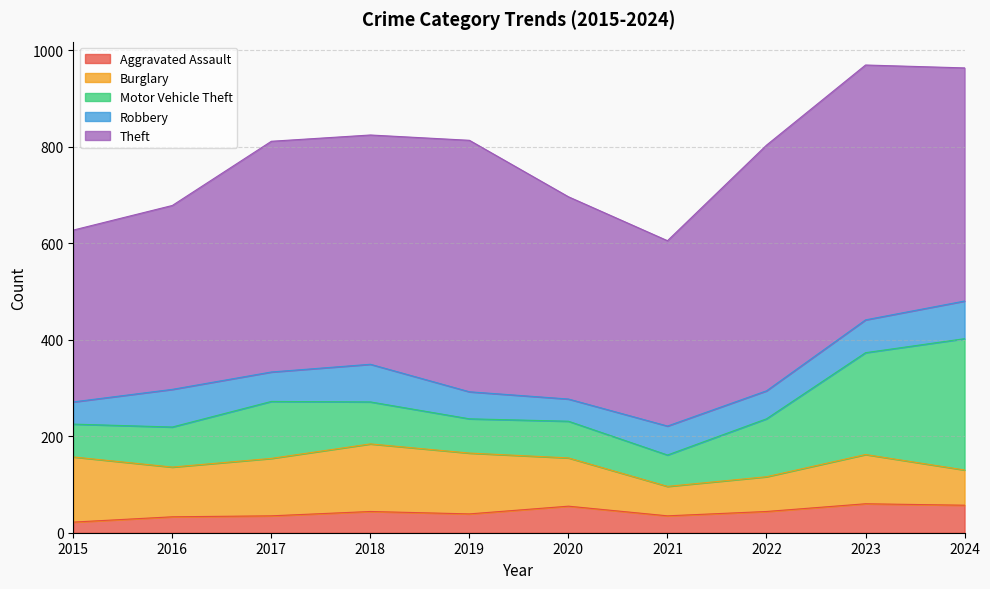

Rank the series at 2024 from highest to lowest value.

Theft, Motor Vehicle Theft, Robbery, Burglary, Aggravated Assault